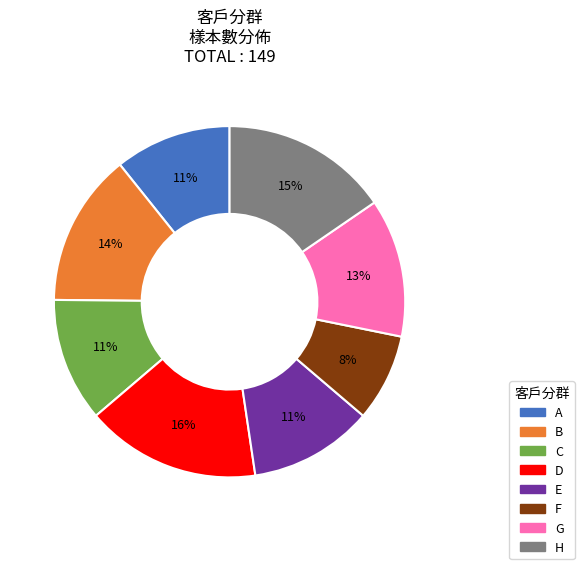

To the nearest percent, what portion does F represent?

8%